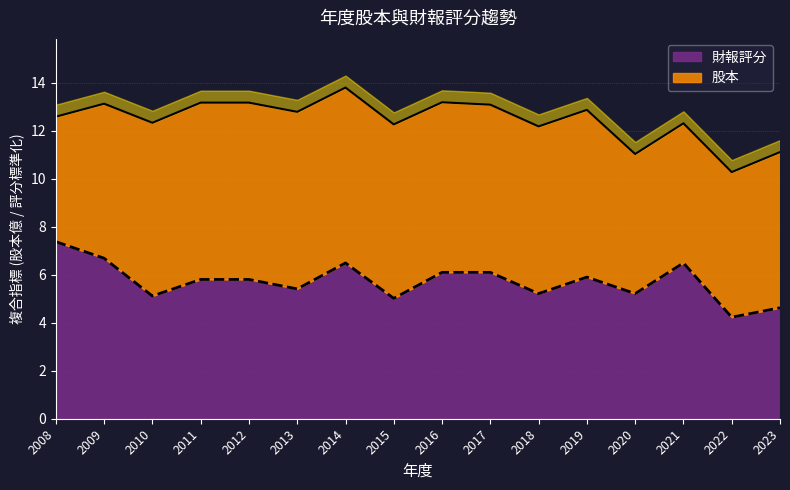

Approximately how many times larger is the value at 2021 compared to 2017?

1.1